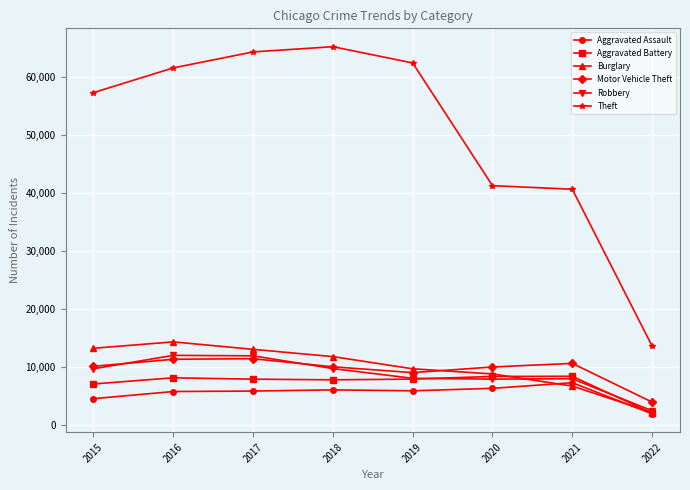

What is the minimum value shown in the chart?

1860